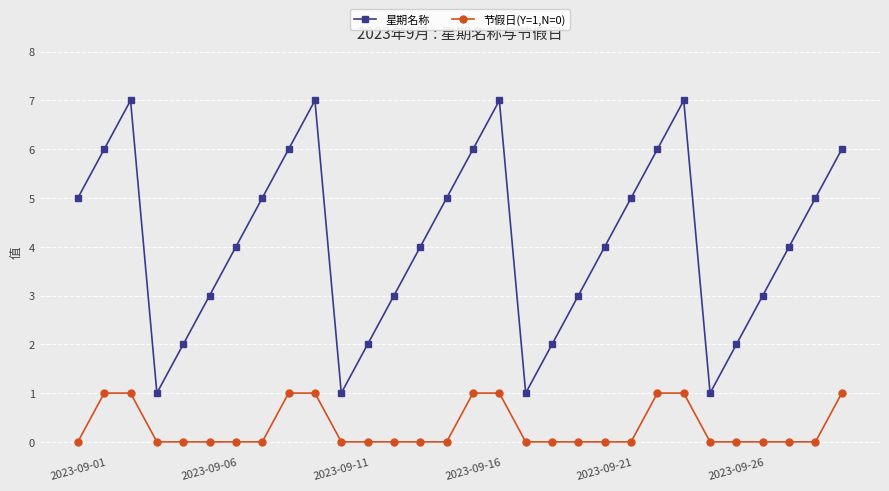

In 星期名称, how many points are higher than both neighbors (excluding endpoints)?

4